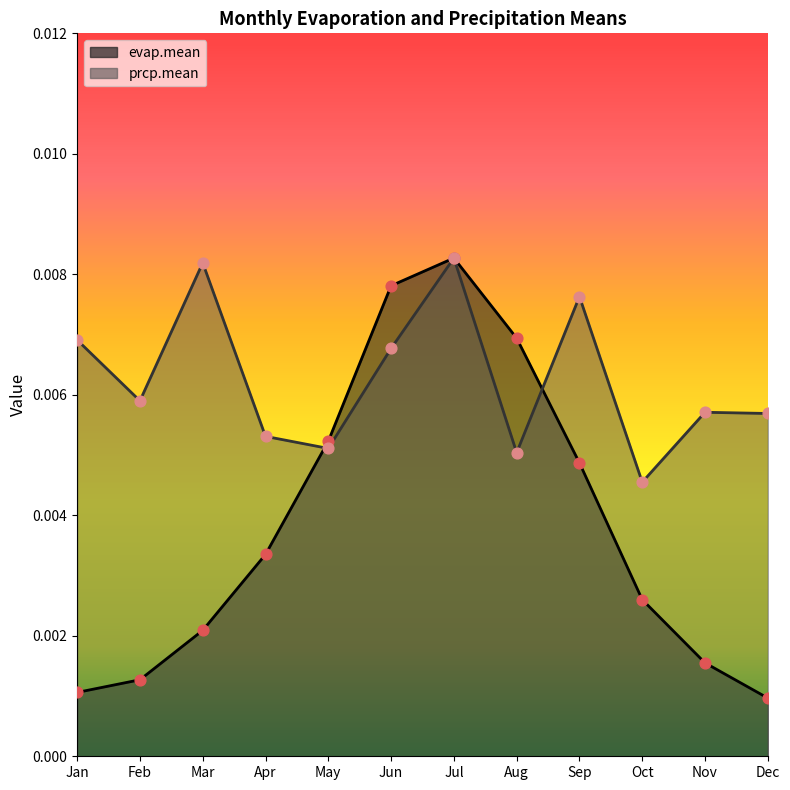

At which category is the sum across all series the highest?

Jul